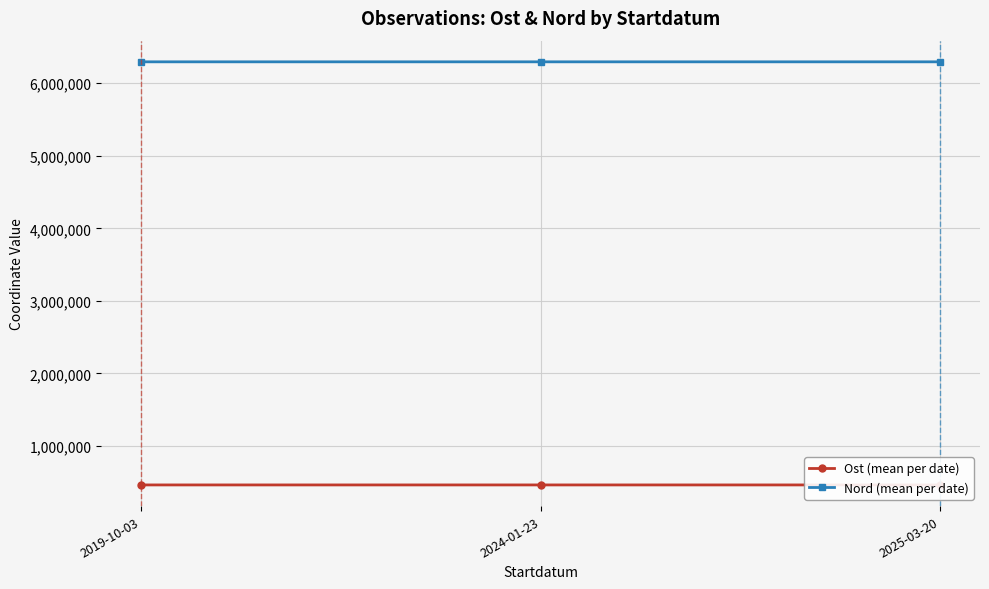

What is the greatest value displayed?

6295474.1